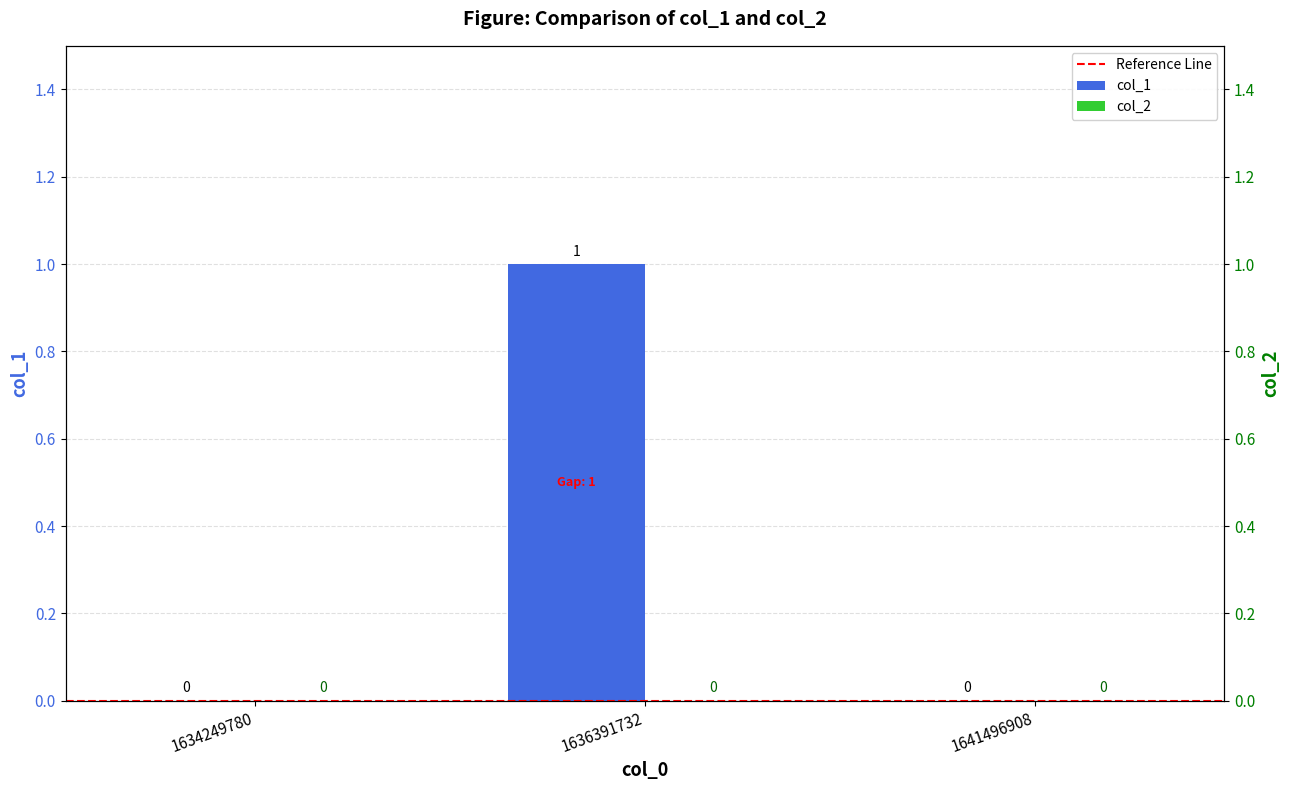

List the labels in order of value, smallest first.

1634249780, 1641496908, 1636391732